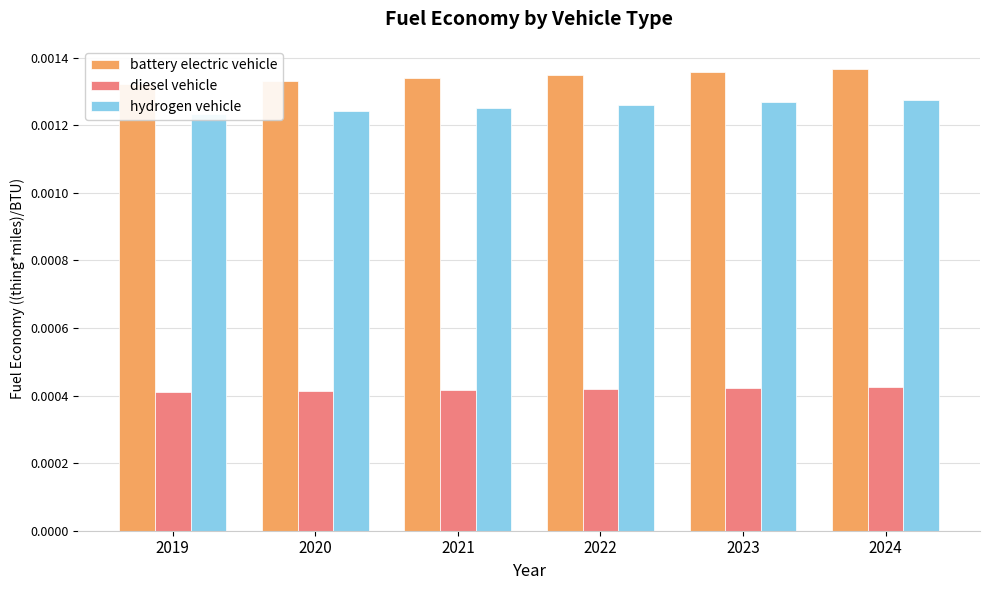

True or false: battery electric vehicle has a value of 0.0 at 2022.

False